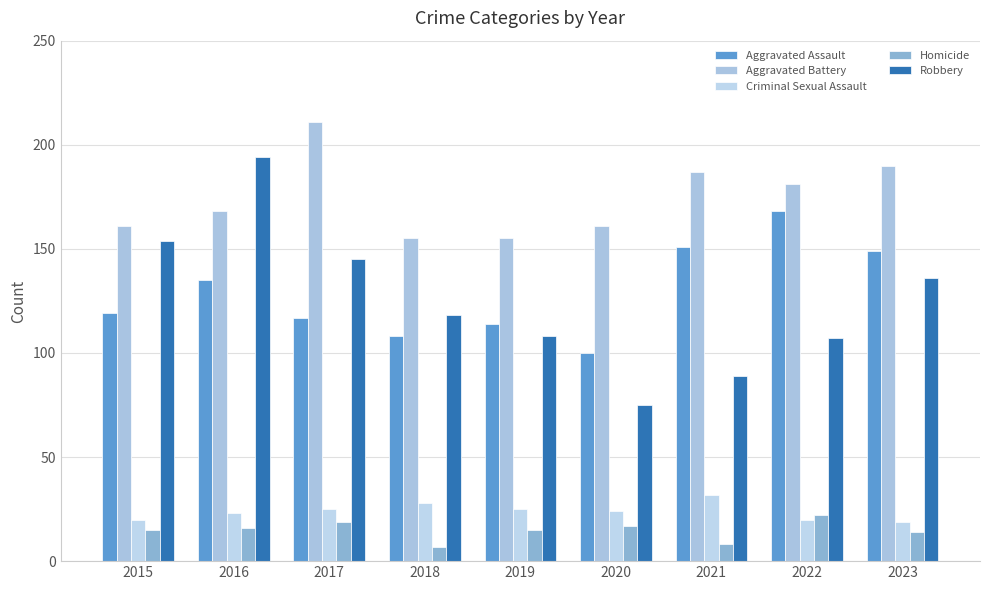

Where does the Aggravated Assault series first go above 119?

2016